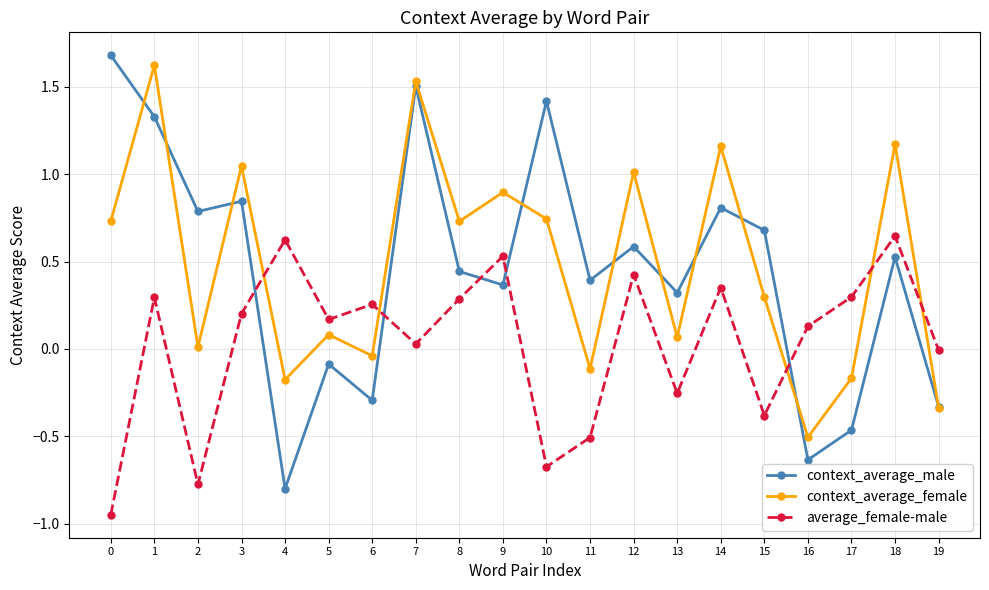

Between 9 and 14, which series saw the biggest shift?

context_average_male